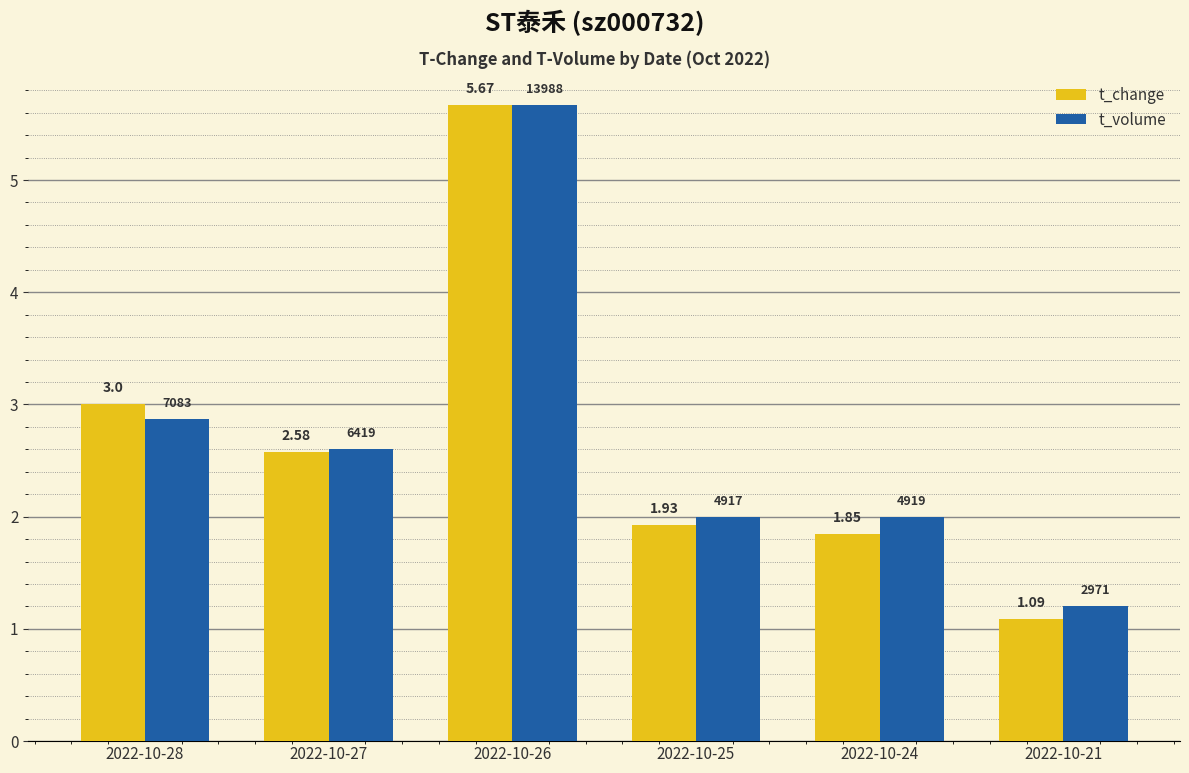

What is the value of the t_volume bar at the 6th from the left?

1.2